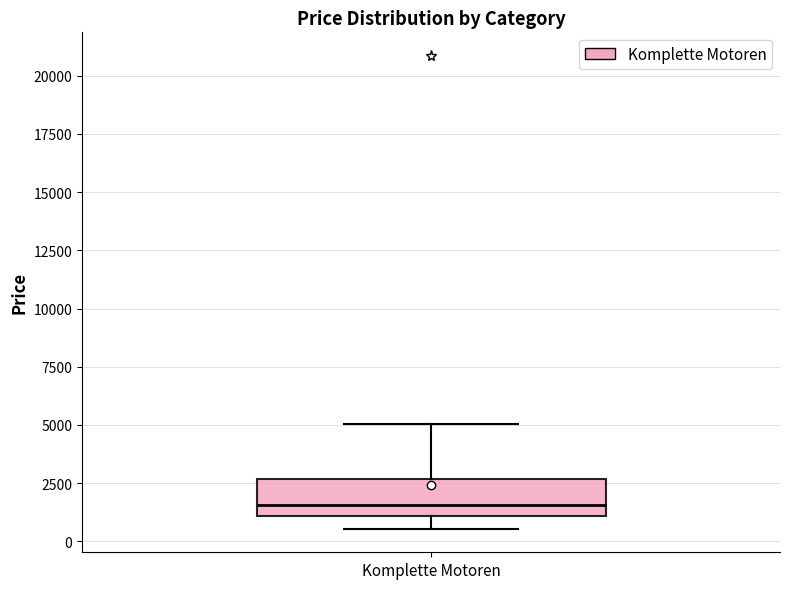

Where is the lower edge of the box for Komplette Motoren on the y-axis? The values are not printed on the chart, so give them approximately, as read against the axis.

1000